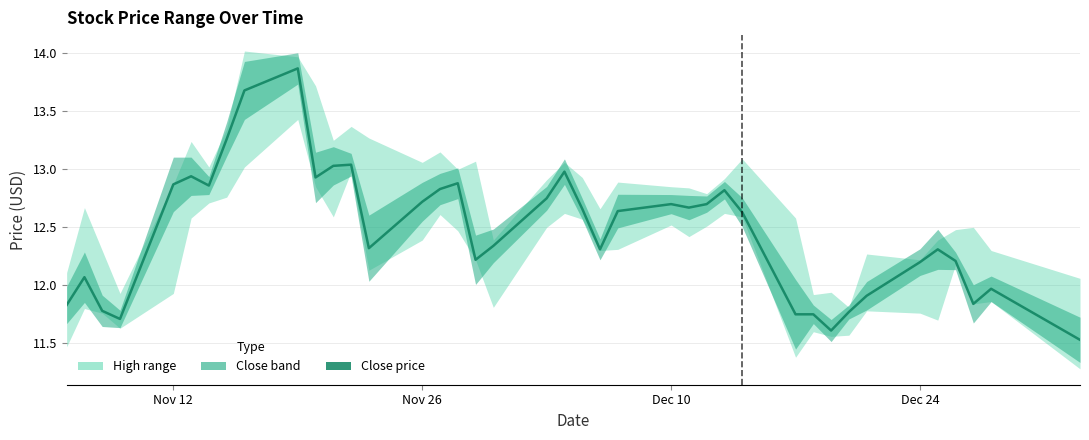

What is the minimum value shown in the chart?

11.5